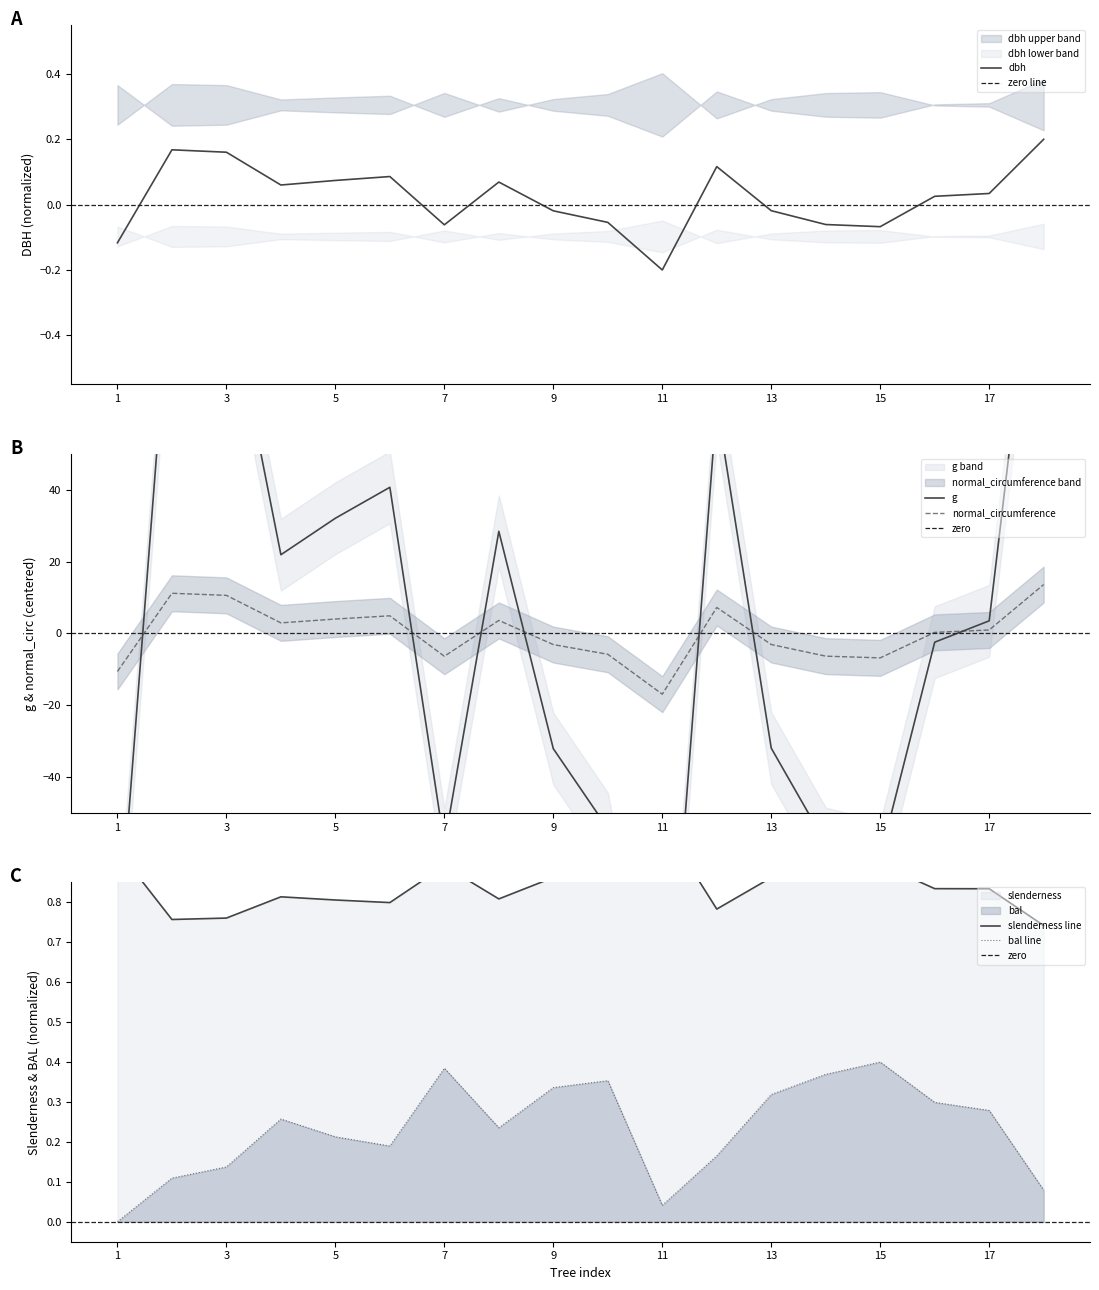

The value of slenderness at 12 is 1.4. True or false?

False